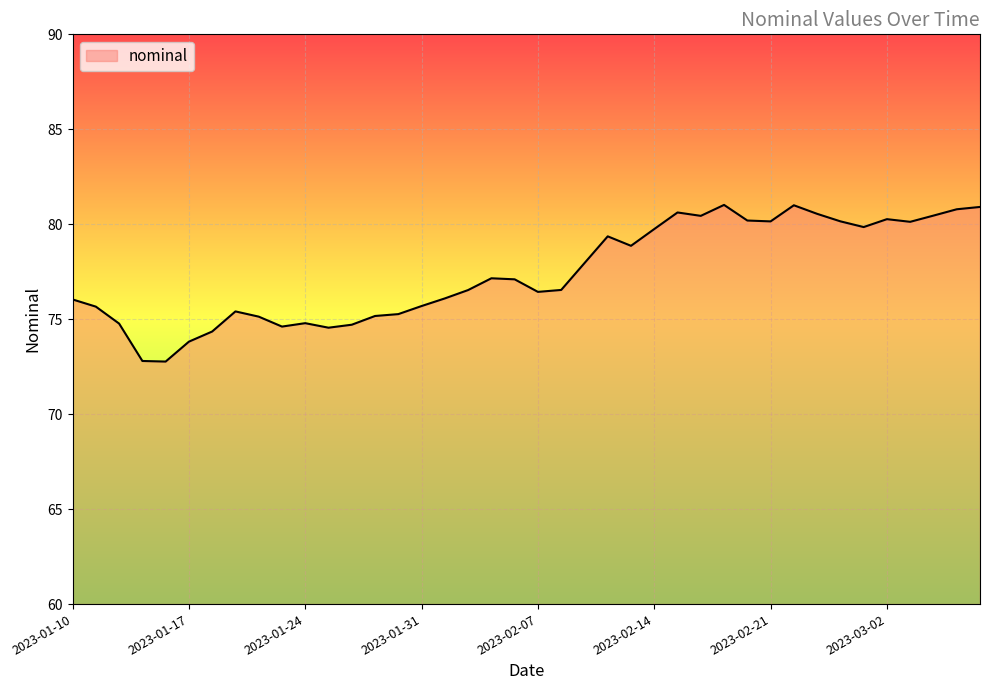

What is the smallest value displayed?

72.8